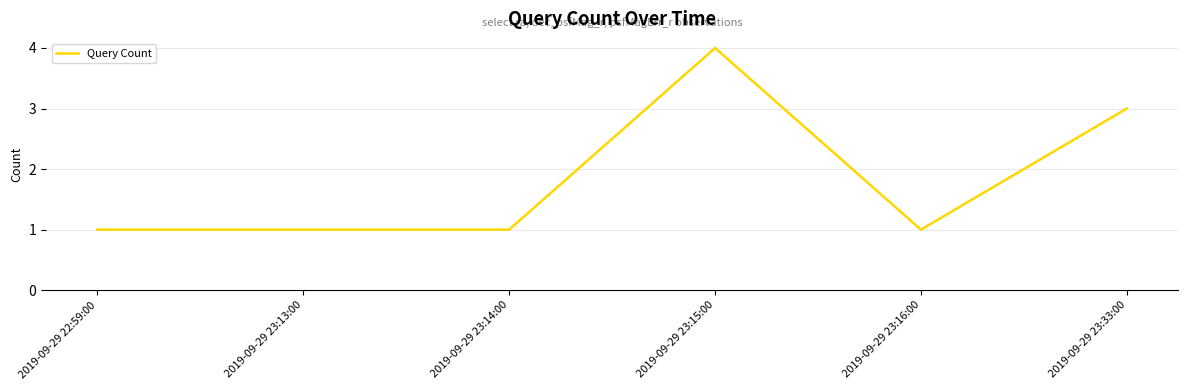

The value at 2019-09-29 23:16:00 is 0. True or false?

False